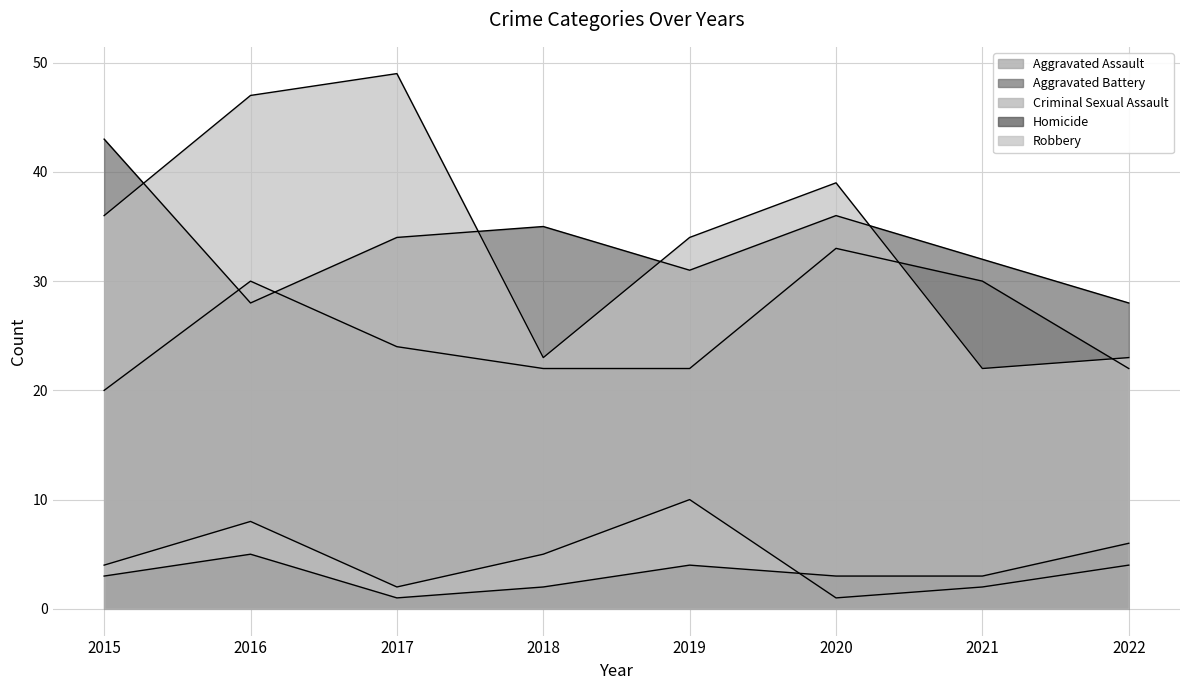

What are all the series names shown in the legend?

Aggravated Assault, Aggravated Battery, Criminal Sexual Assault, Homicide, Robbery